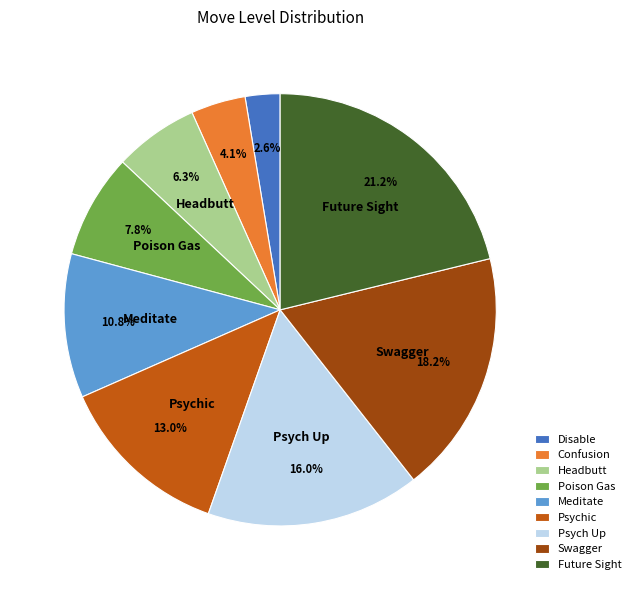

What percentage is the Meditate slice, to the nearest percent?

11%